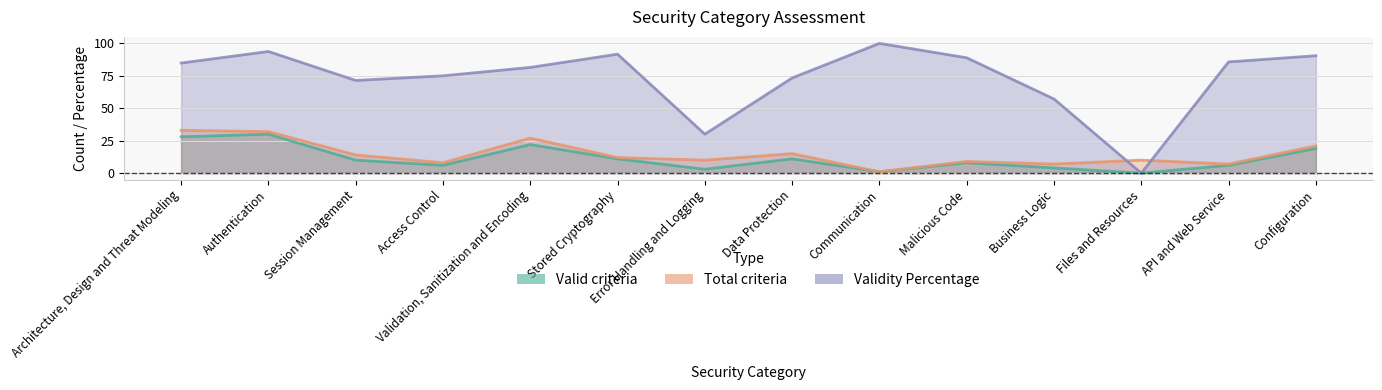

The Total criteria series shows 10.0 at Files and Resources. True or false?

True